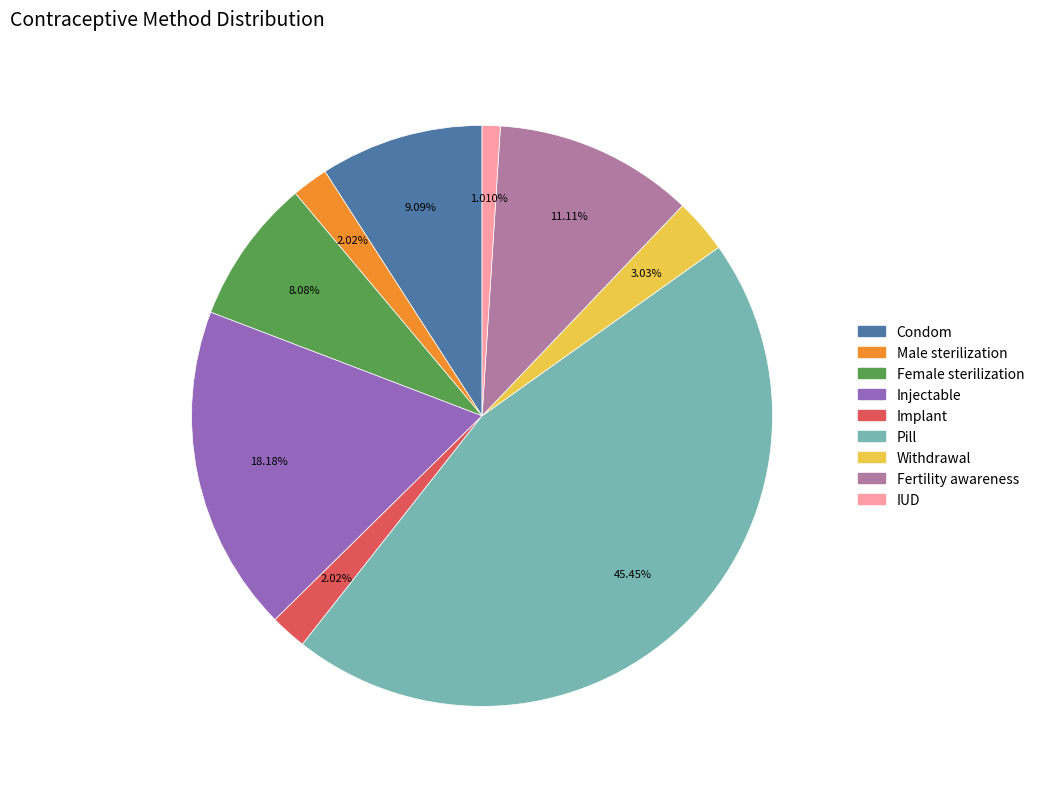

Count the number of slices in the pie.

9